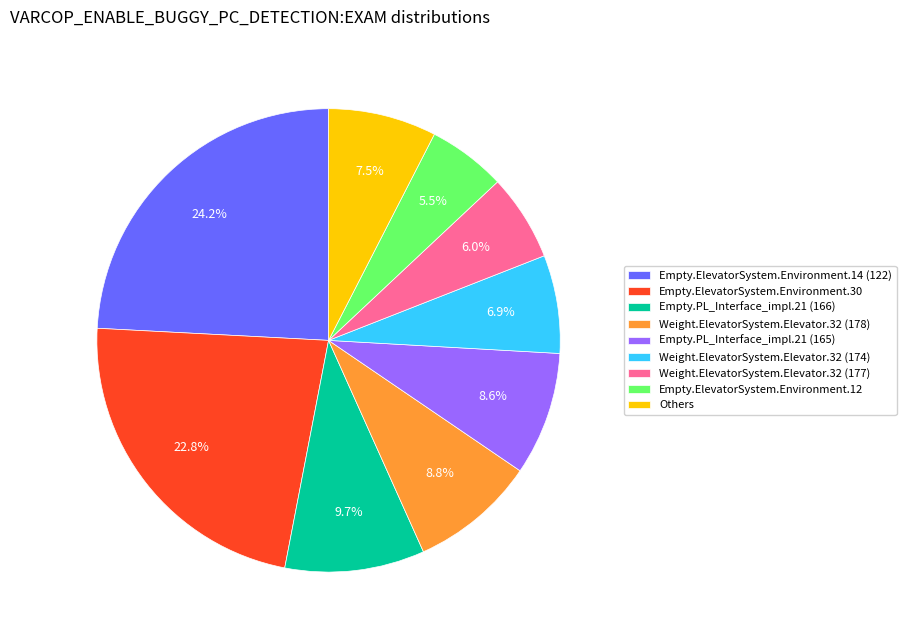

What portion of the pie excludes Weight.ElevatorSystem.Elevator.32 (177)?

94.0%